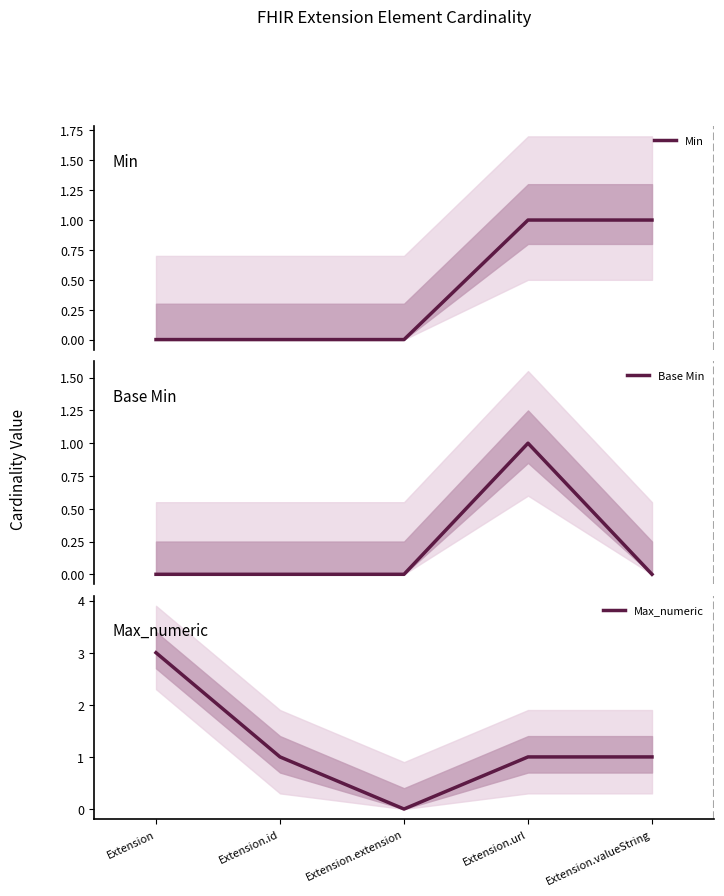

How many values in the Min series exceed 0?

2